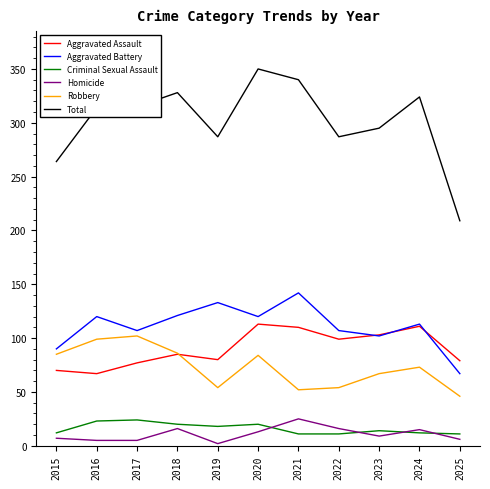

Count the number of data series in this chart.

6